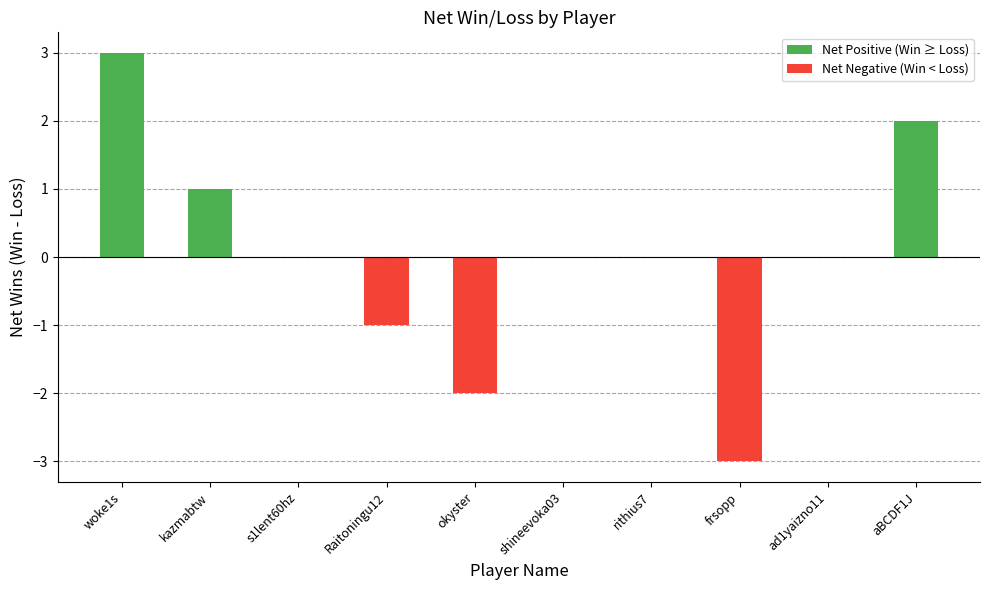

The chart shows a value of 3 at woke1s. True or false?

True